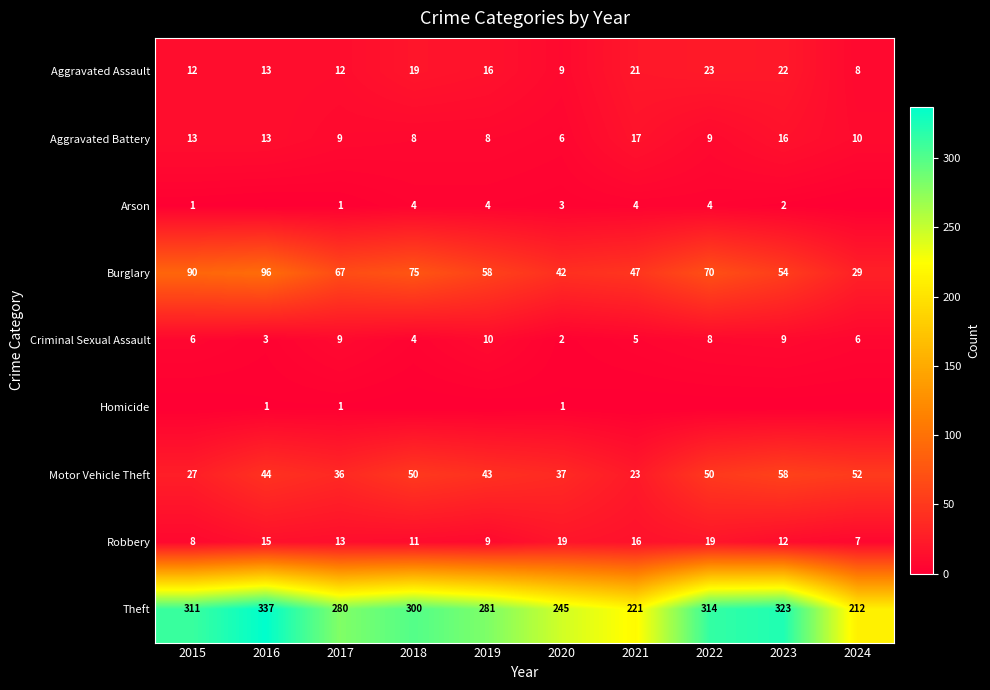

What is the difference between the Aggravated Battery values at 2018 and 2023?

8